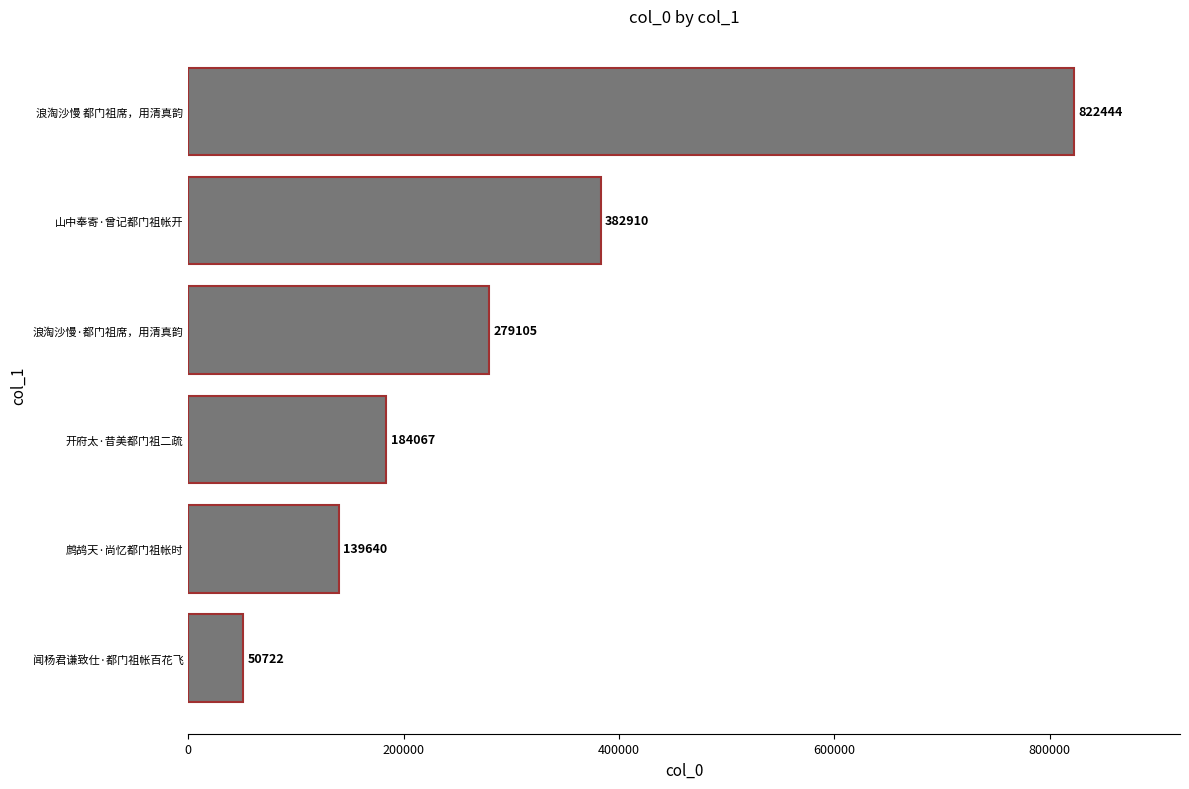

Which has a higher value, 闻杨君谦致仕·都门祖帐百花飞 or 山中奉寄·曾记都门祖帐开?

山中奉寄·曾记都门祖帐开